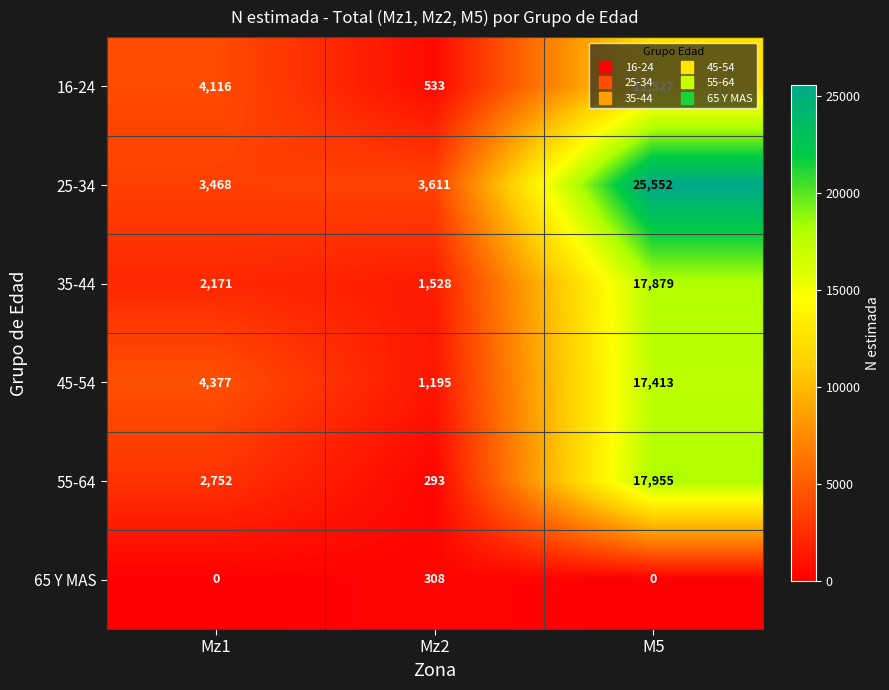

True or false: 25-34 has a value of 25552 at M5.

True